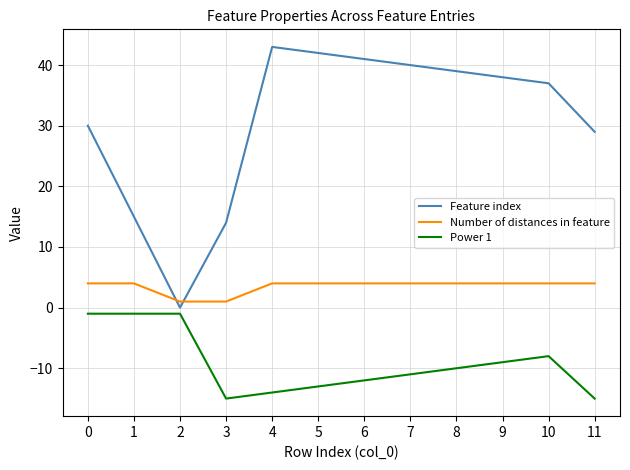

What are all the series names shown in the legend?

Feature index, Number of distances in feature, Power 1